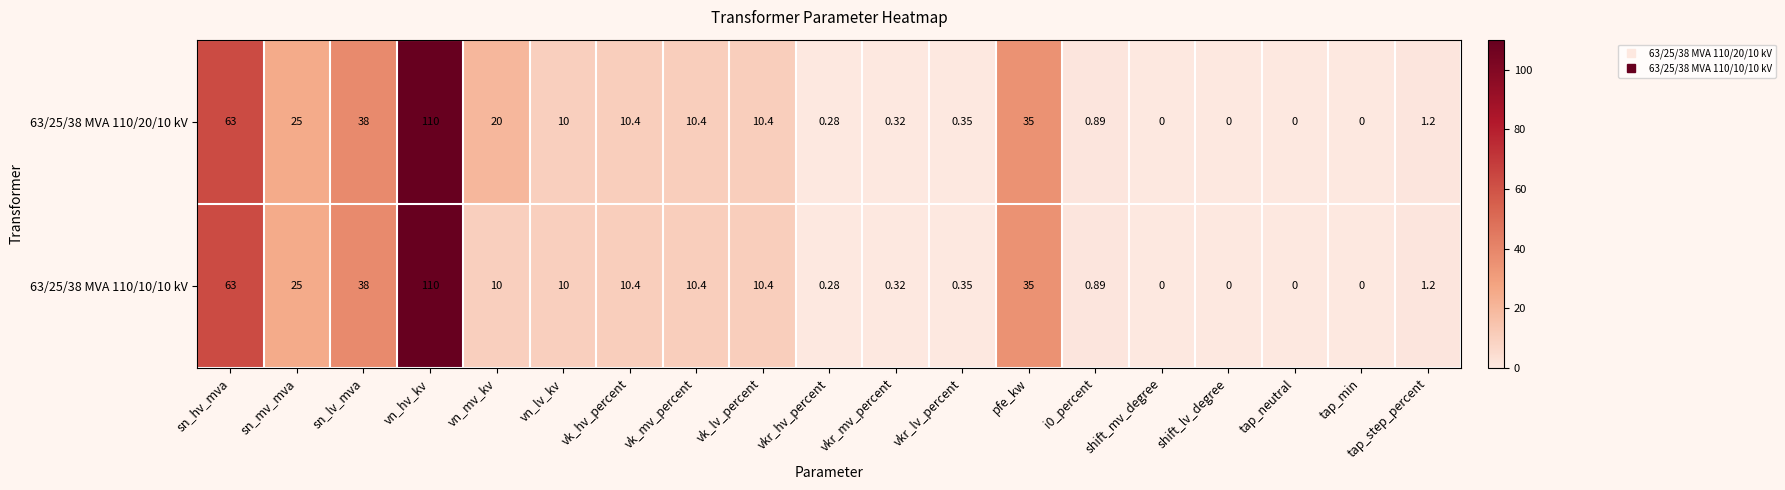

Where is 63/25/38 MVA 110/10/10 kV nearest to the value 55?

sn_hv_mva